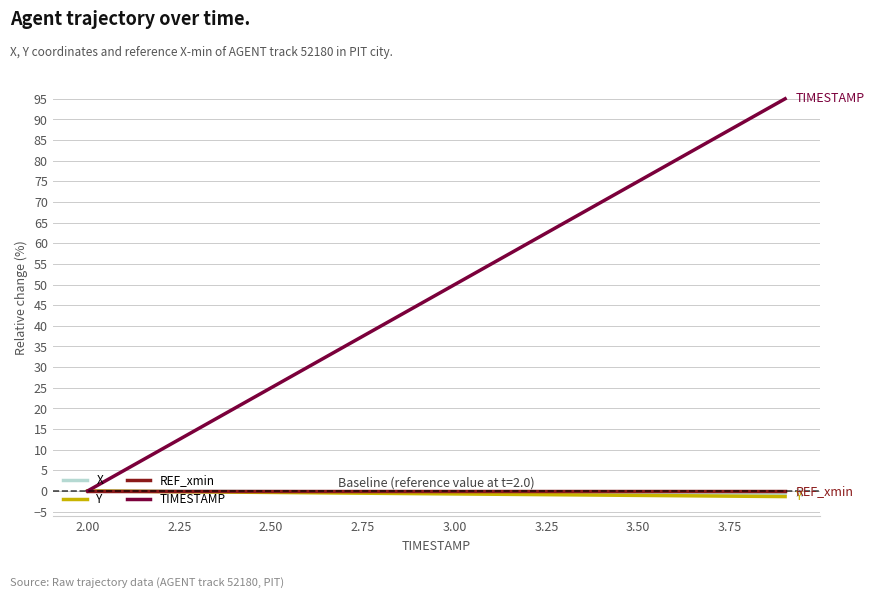

Which series has the widest spread of values?

TIMESTAMP